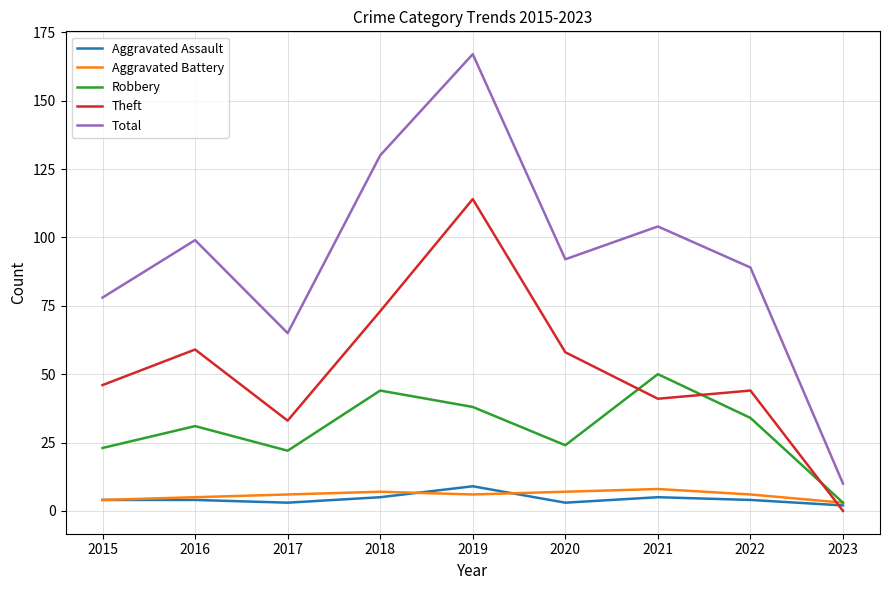

Which series has the largest total across all categories?

Total